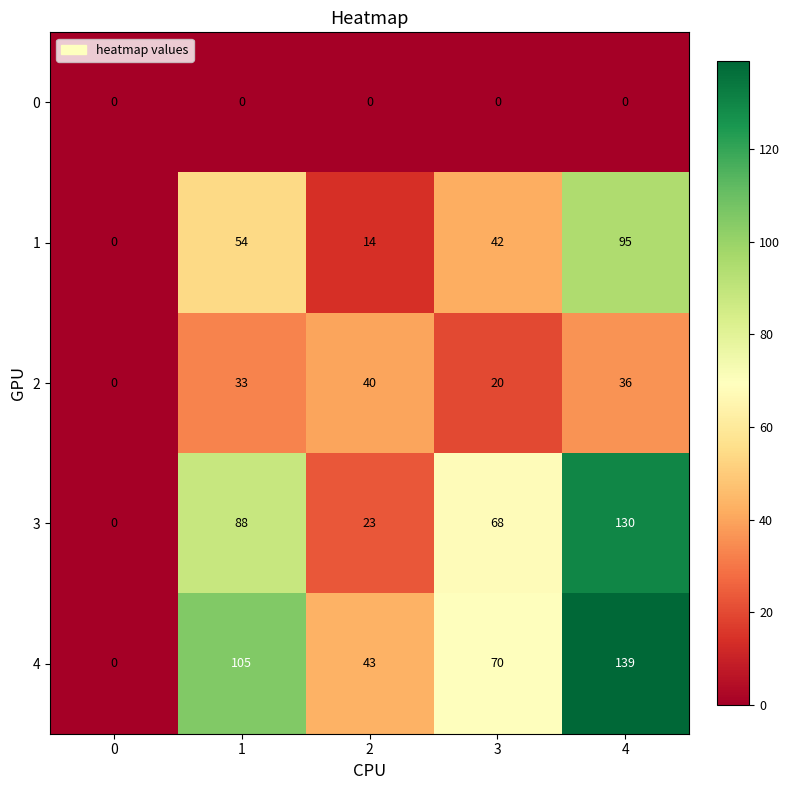

Reading left to right, extract all data points from this chart.

0: 0	0	0	0	0
1: 0	54	14	42	95
2: 0	33	40	20	36
3: 0	88	23	68	130
4: 0	105	43	70	139